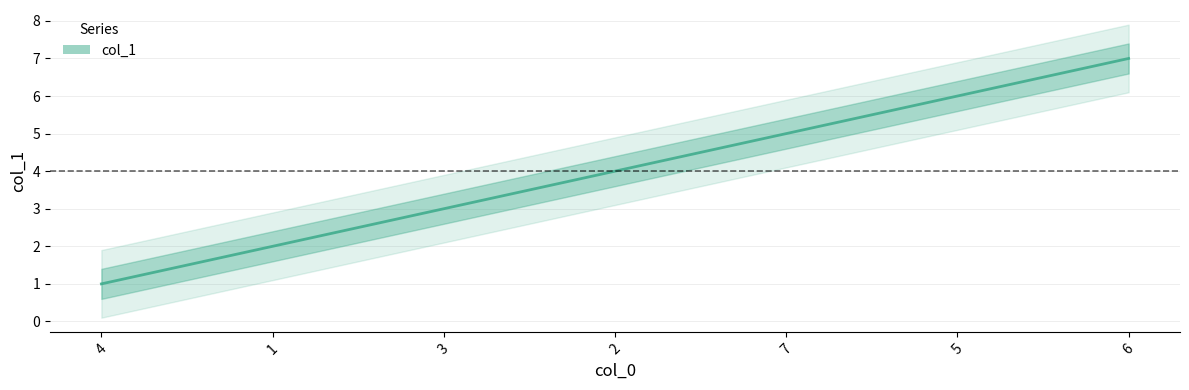

True or false: the data has more than 1 interior local peaks.

False